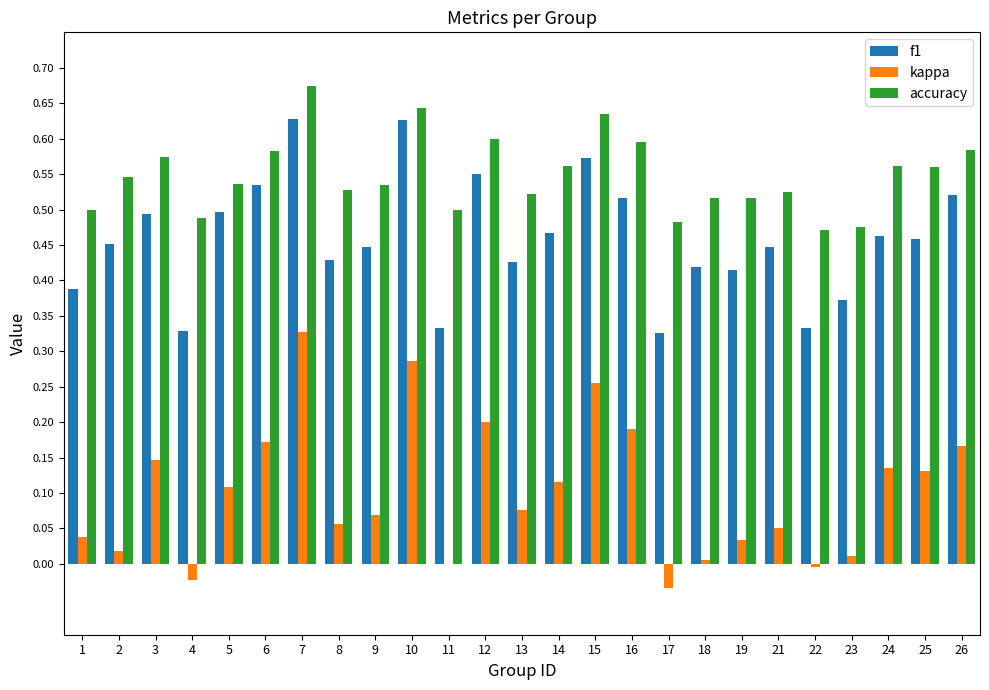

How many distinct data groups are displayed?

3